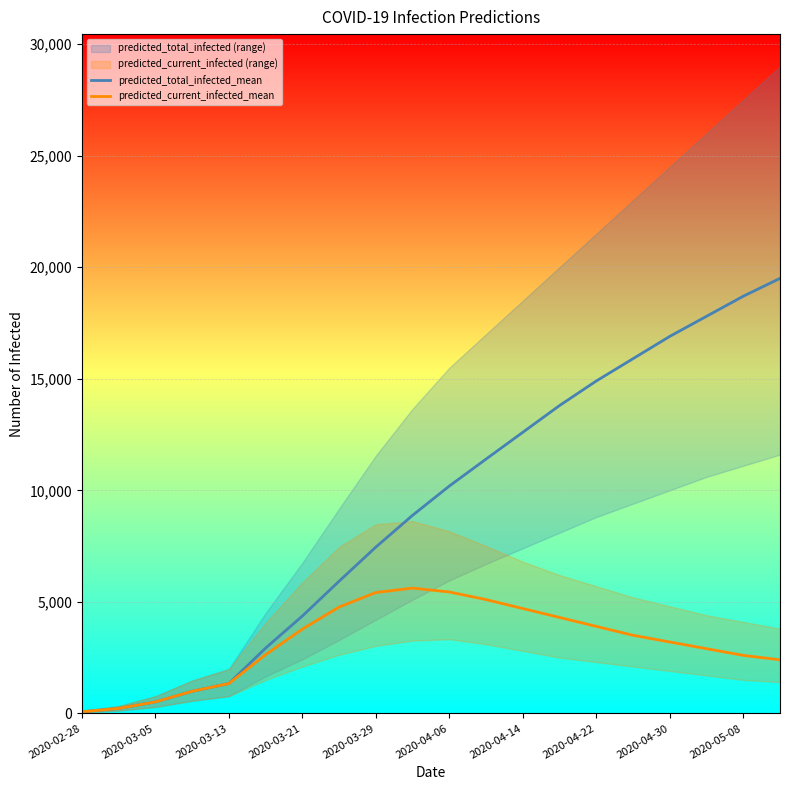

True or false: predicted_total_infected_mean and predicted_current_infected_mean cross at least once.

False